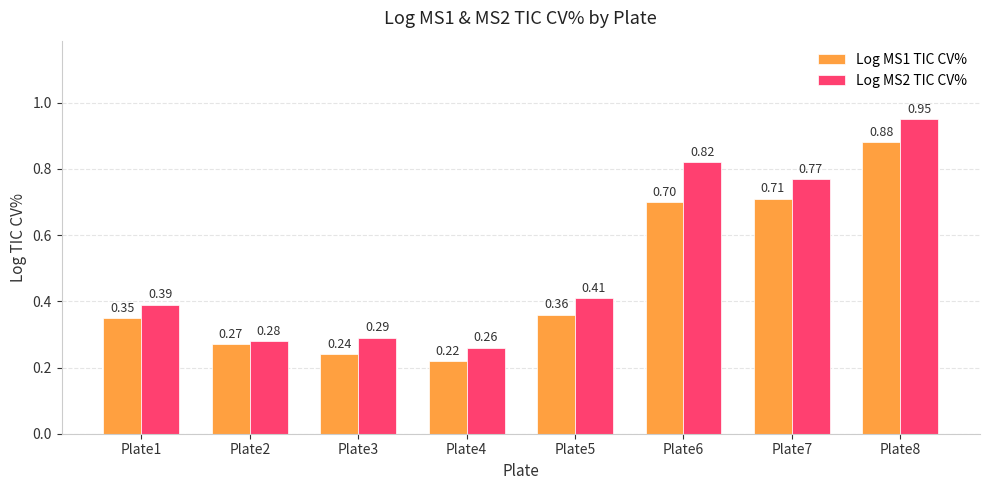

What is the total value across all series at Plate2?

0.6